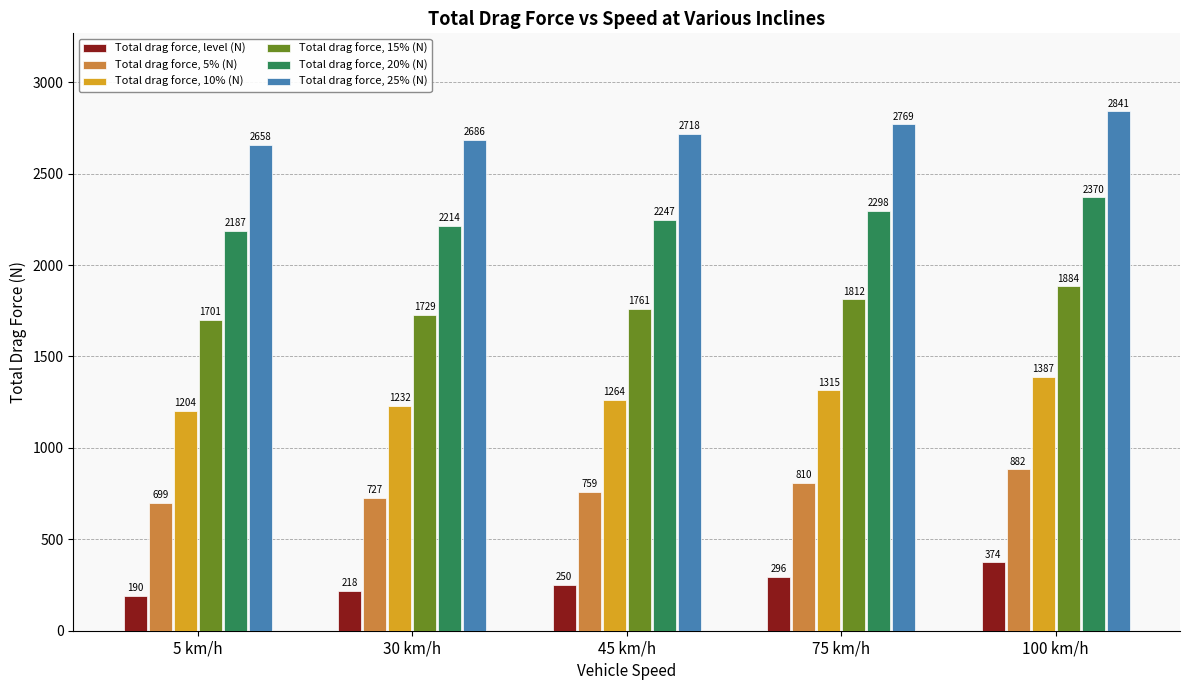

List the series in order of their peak value, lowest first.

Total drag force, level (N), Total drag force, 5% (N), Total drag force, 10% (N), Total drag force, 15% (N), Total drag force, 20% (N), Total drag force, 25% (N)